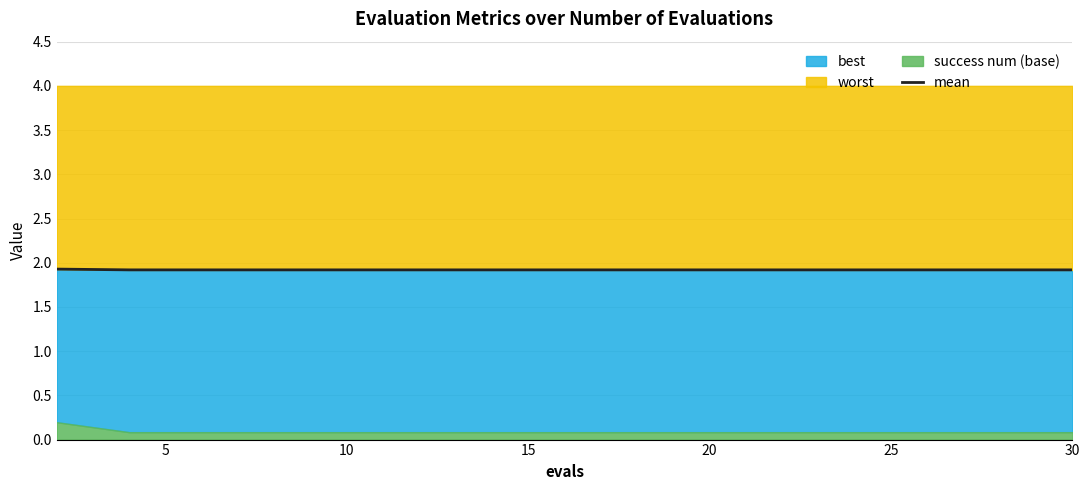

Does the chart display data point markers on the line(s)?

No